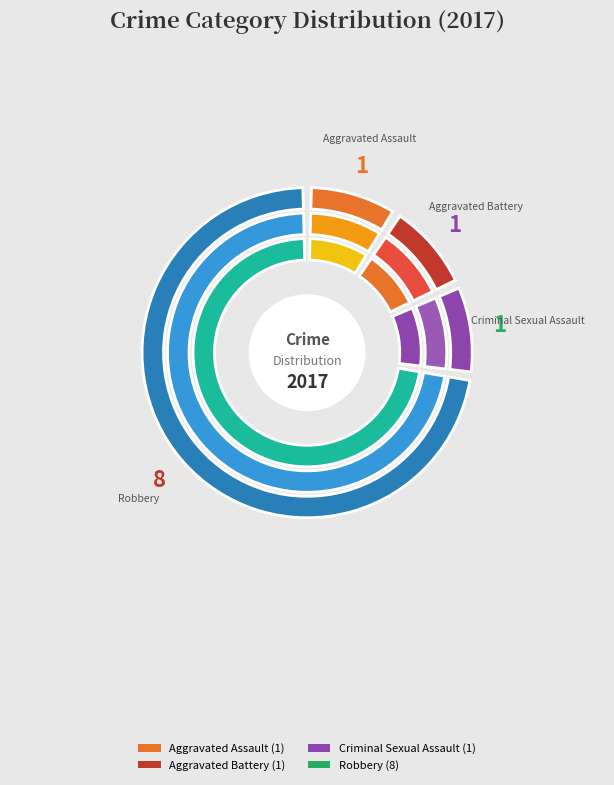

What percentage is the Aggravated Battery slice, to the nearest percent?

9%